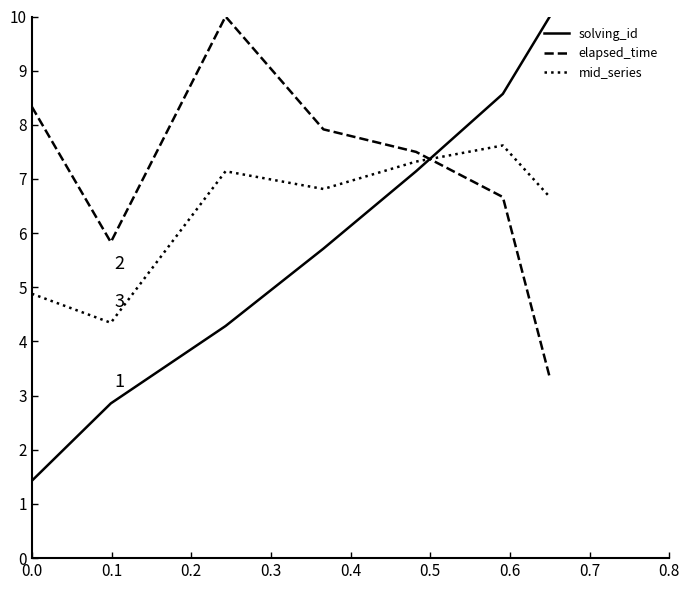

How many series are shown in this chart?

3